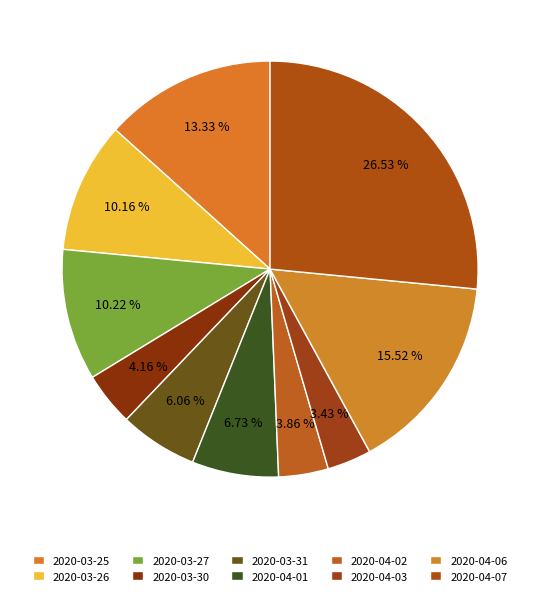

To the nearest percent, what is the difference between the largest and smallest slice percentages?

23%